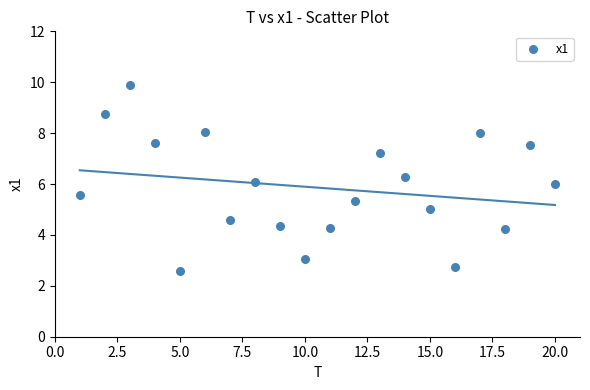

What is the range of Y values (max minus min)?

7.3